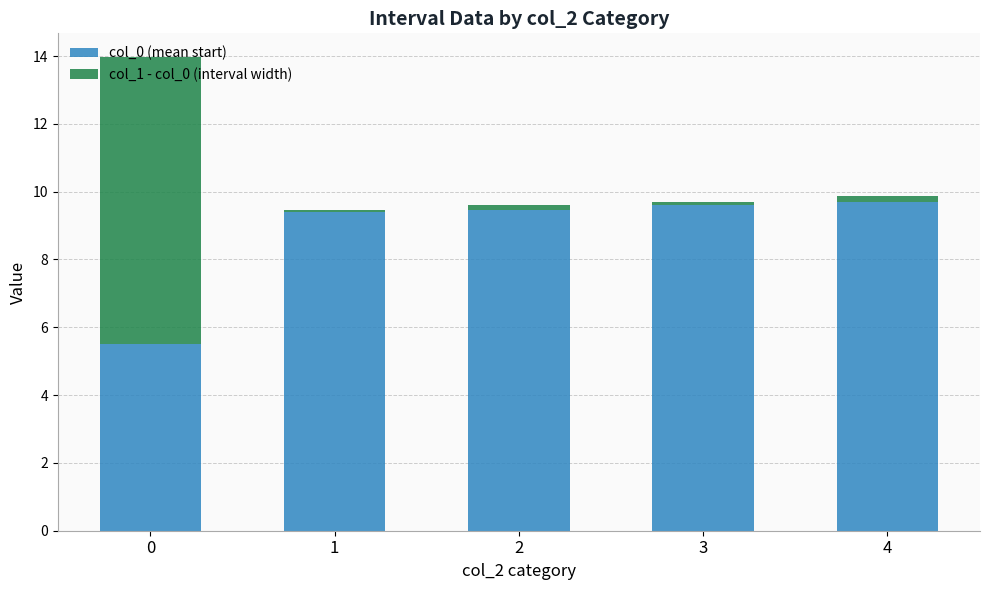

What is the difference between the second highest and minimum values in the col_0 (mean start) series?

4.1